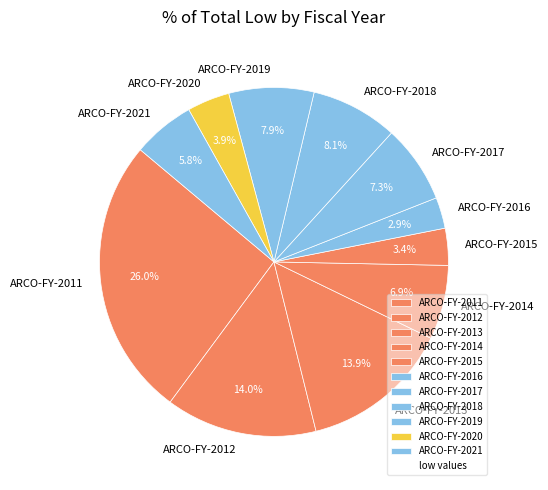

How many segments does this pie chart have?

11